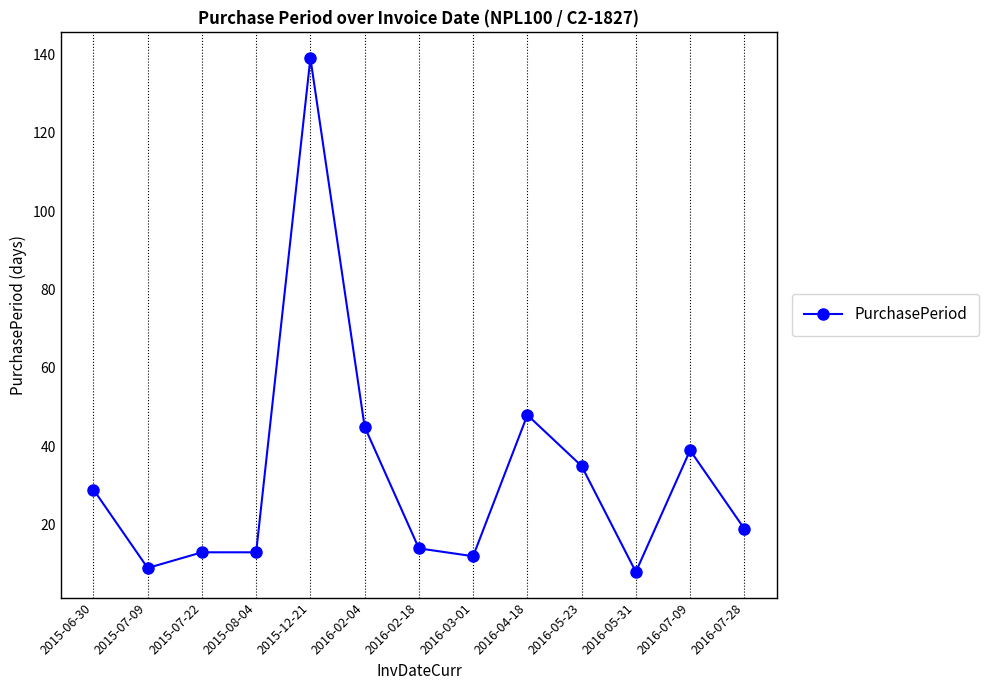

Is it true that the value at 2016-05-23 is 35?

True